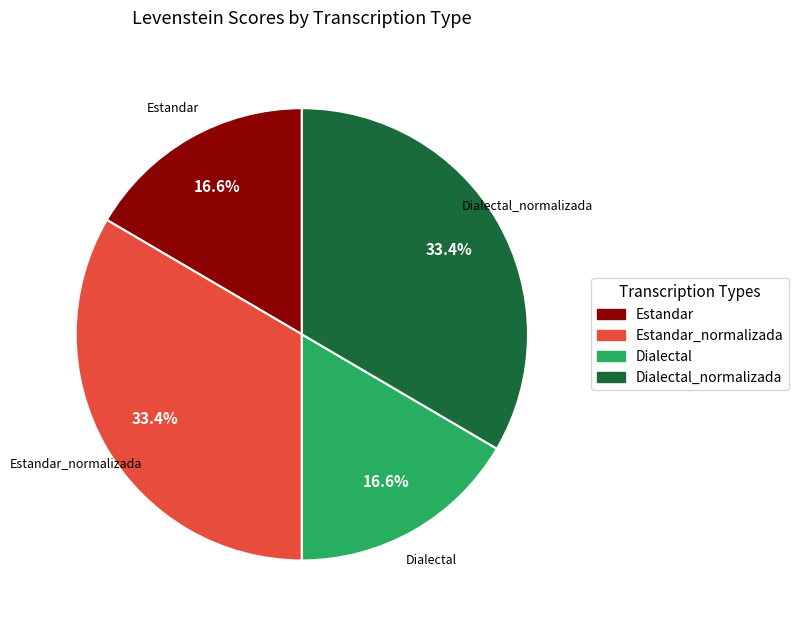

What percentage is the Dialectal_normalizada slice, to the nearest percent?

33%